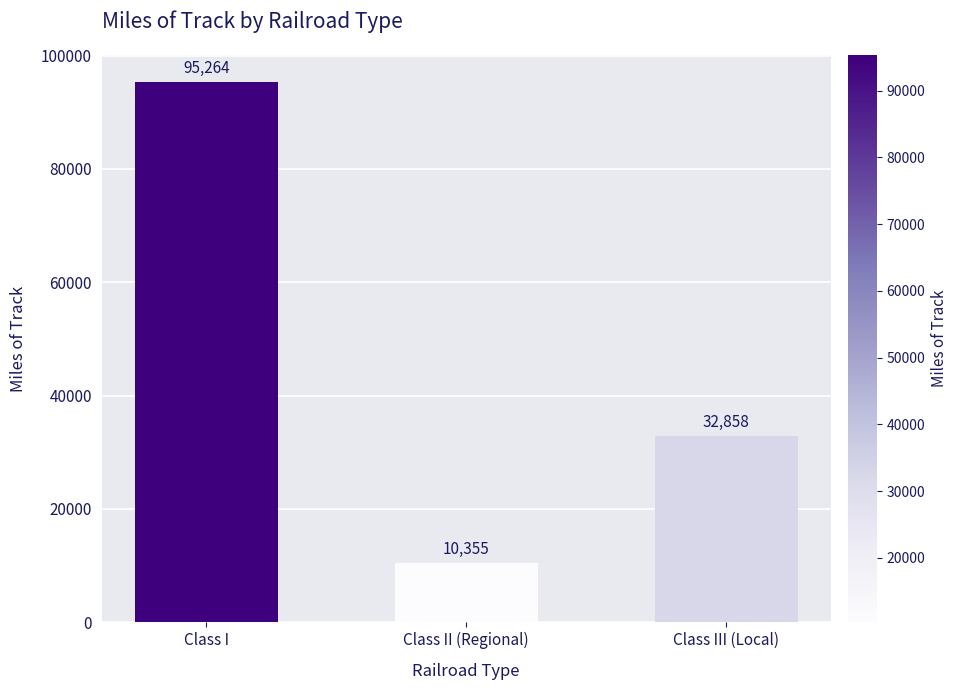

What is the average value?

46159